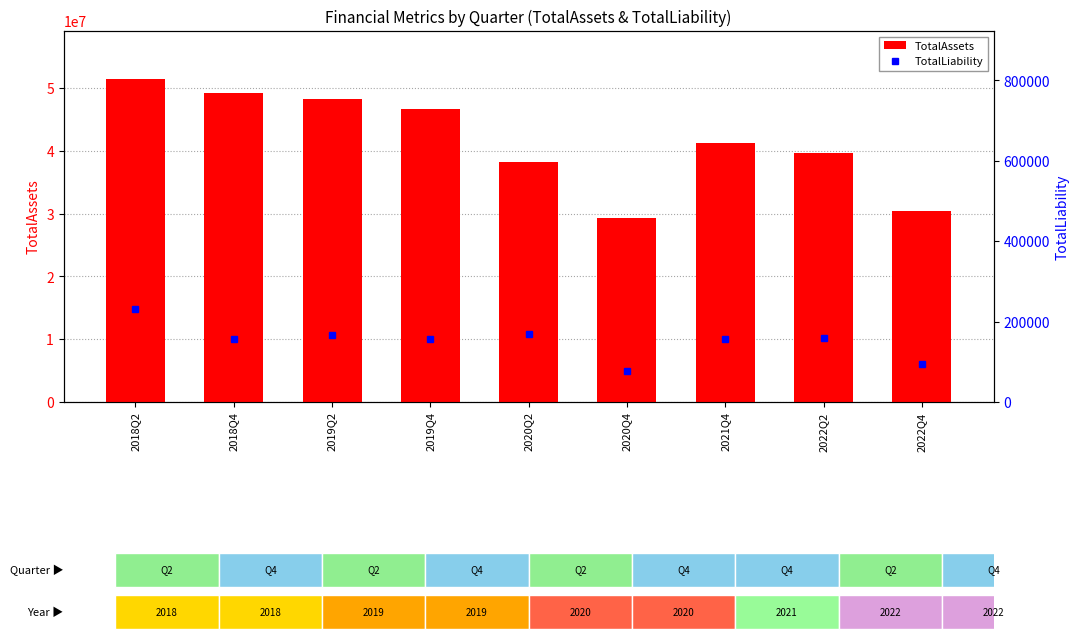

The TotalAssets series shows 30438461 at 2022Q4. True or false?

True